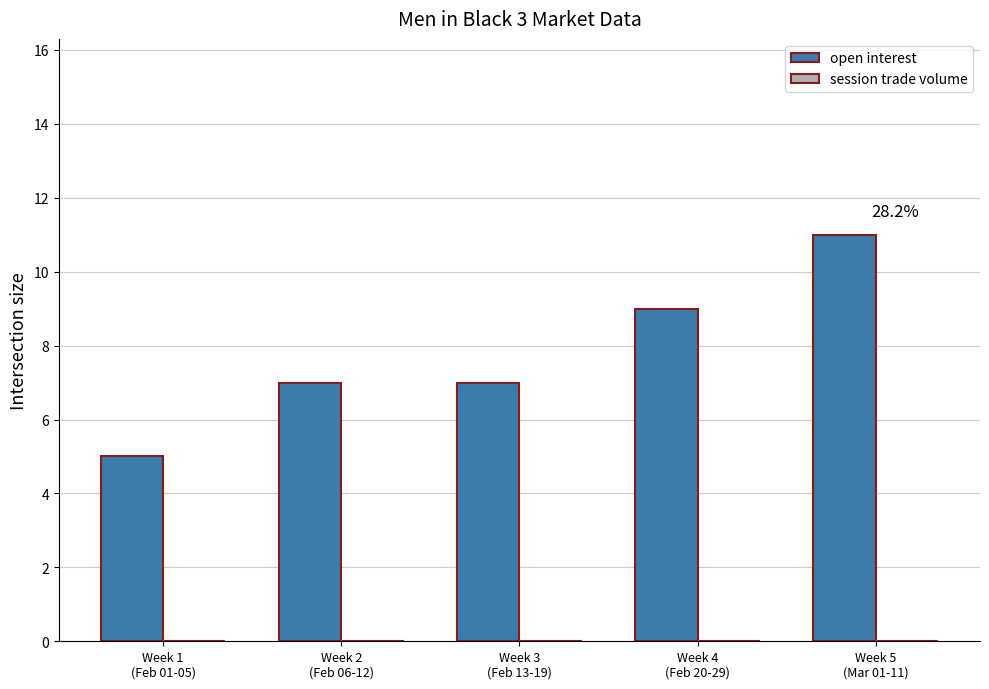

What is the smallest value displayed?

5